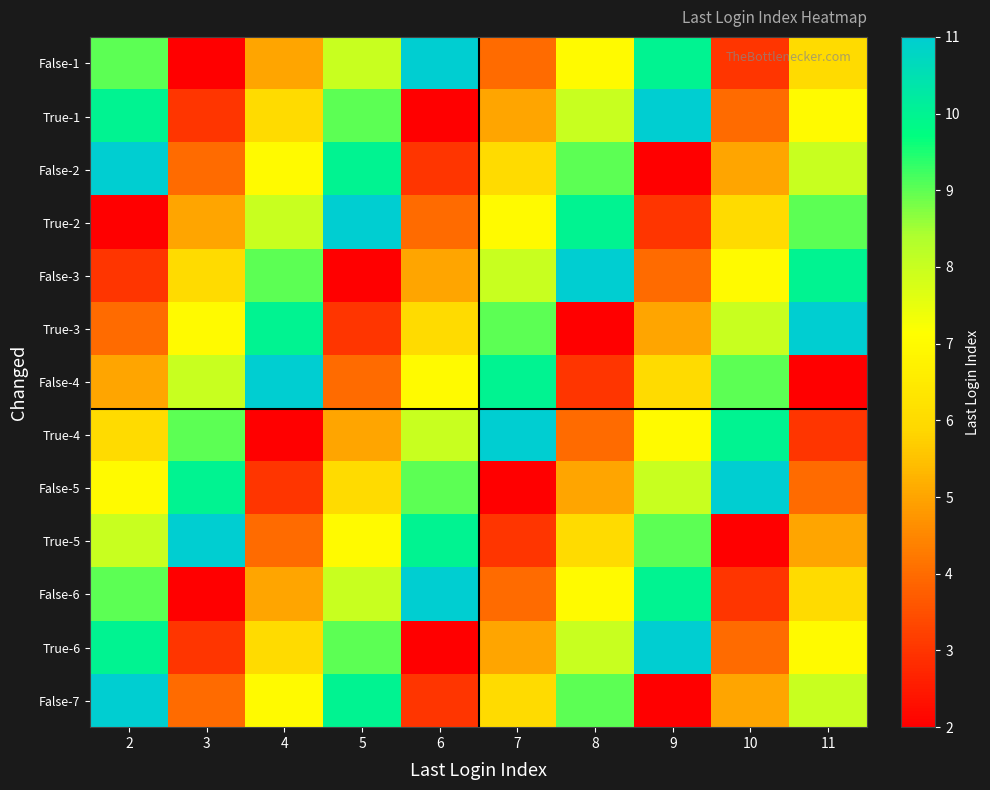

At how many categories does at least one series exceed 3?

10